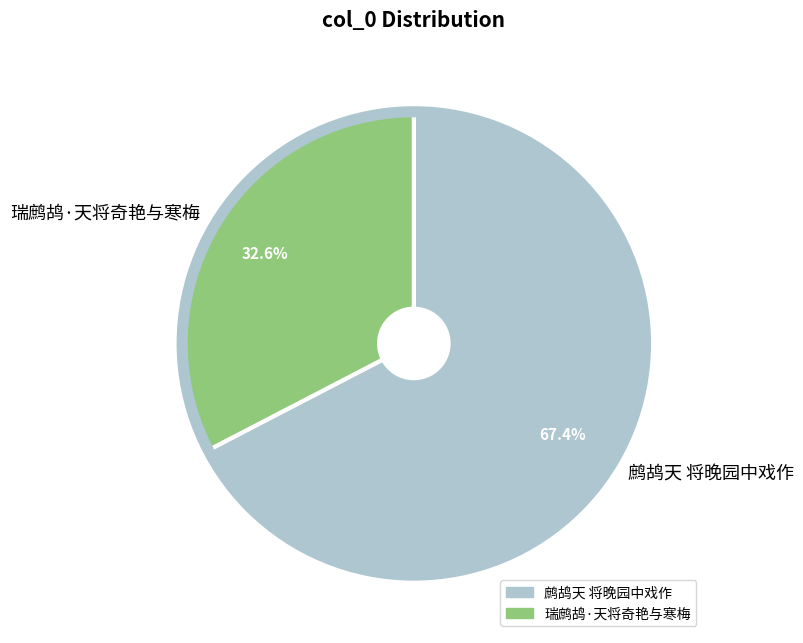

How many segments does this pie chart have?

2